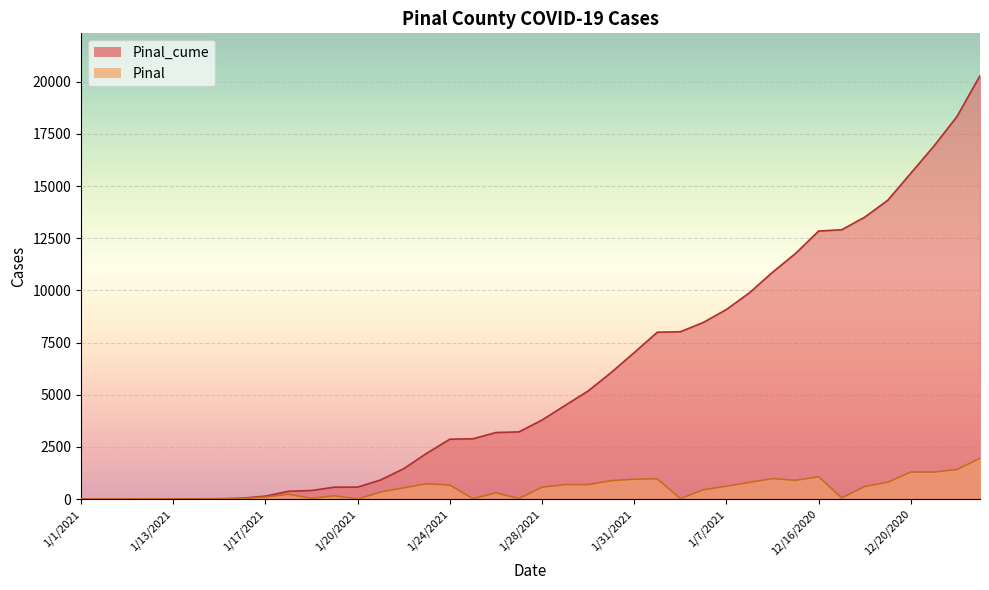

What is the label of the 5th point from the right?

12/19/2020